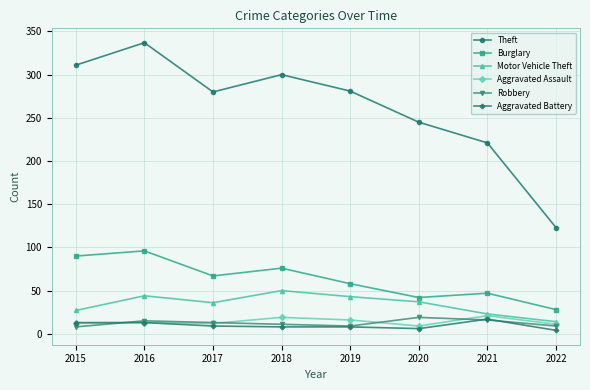

What is the smallest value displayed?

4